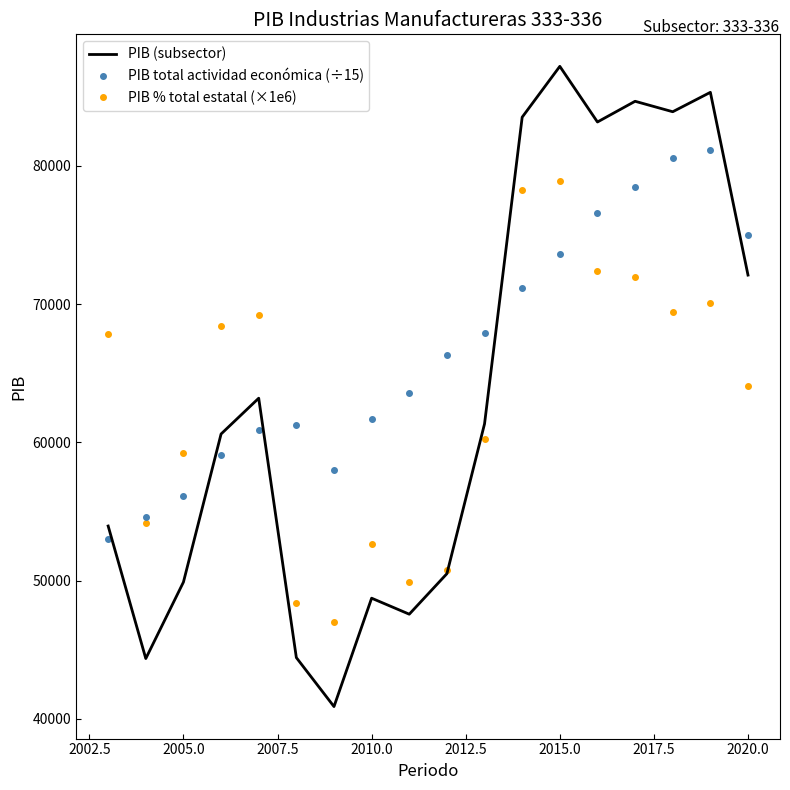

List the series in order of their peak value, highest first.

PIB (subsector), PIB total actividad económica (÷15), PIB % total estatal (×1e6)